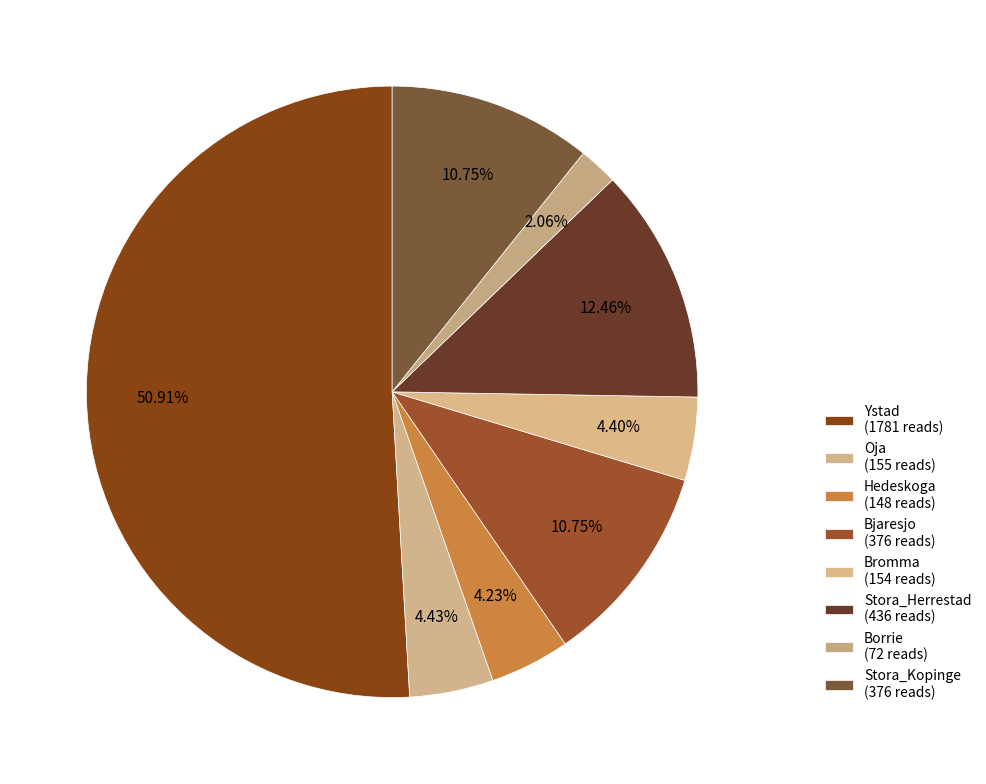

The Oja slice represents 1% of the pie. True or false?

False